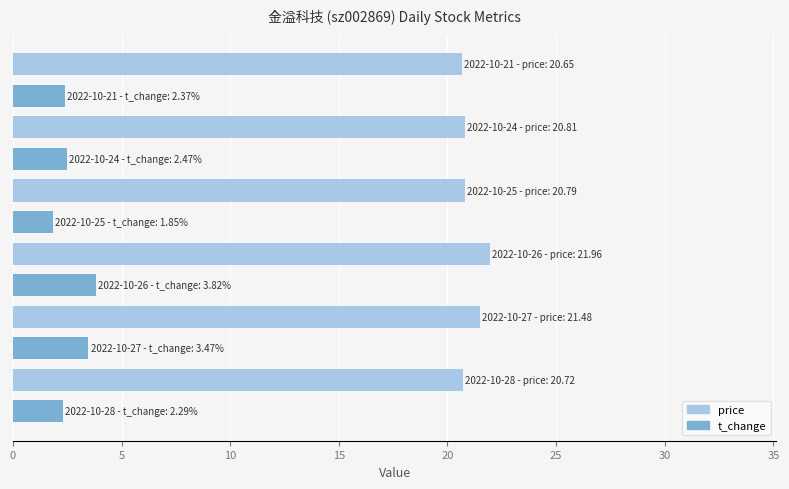

Which series has the largest total across all categories?

price